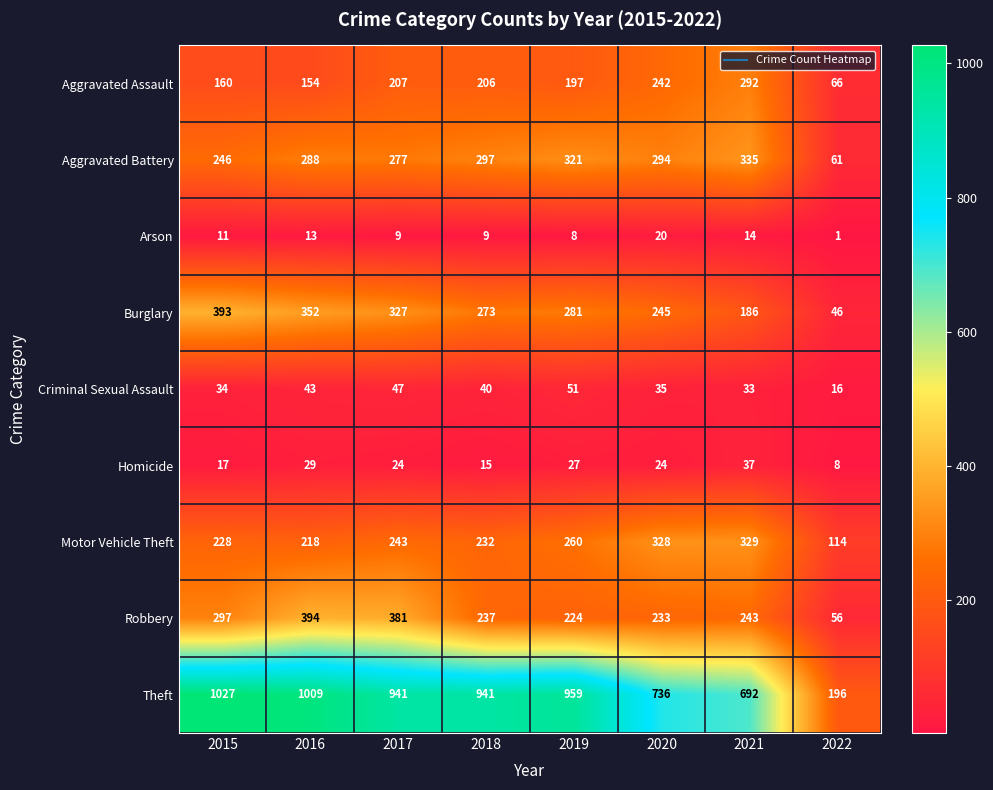

Which category has the lowest value in the Burglary series?

2022